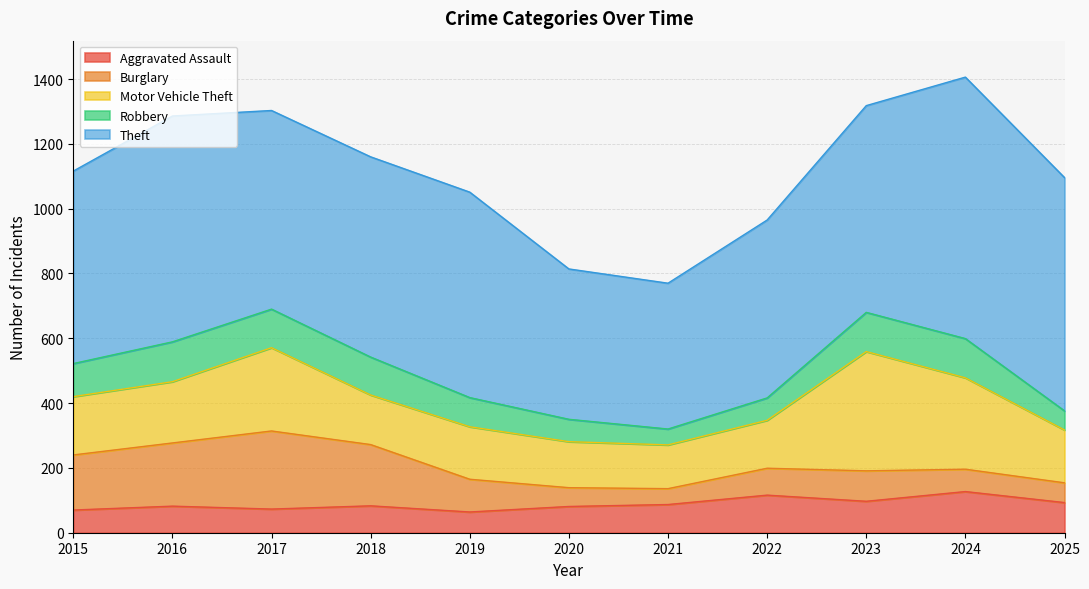

What is the approximate value of Robbery at 2015, to the nearest 5?

100